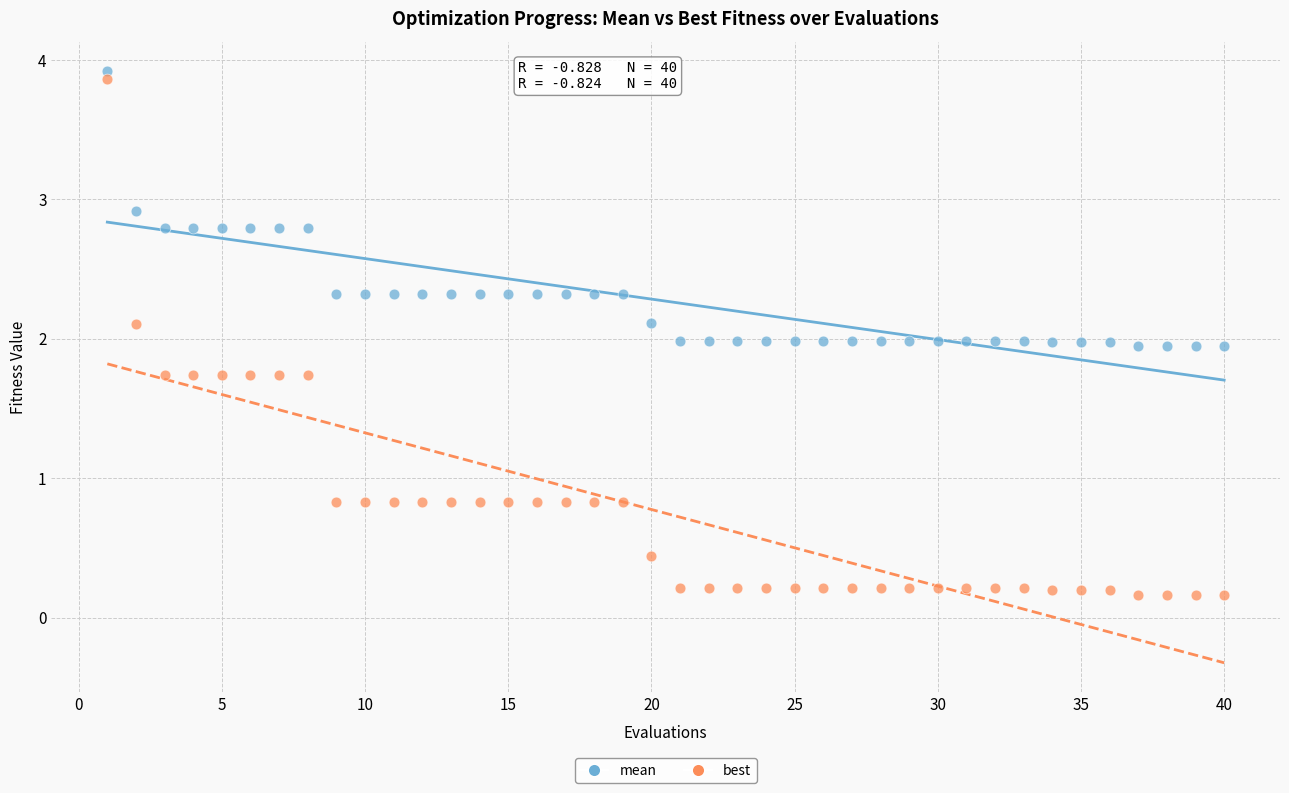

Across all data points, what is the range of X values (max minus min)?

39.0